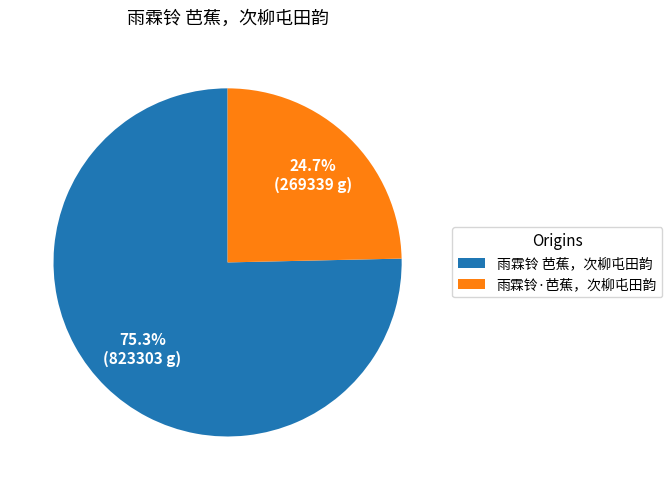

What is the smallest slice in the pie chart?

雨霖铃·芭蕉，次柳屯田韵